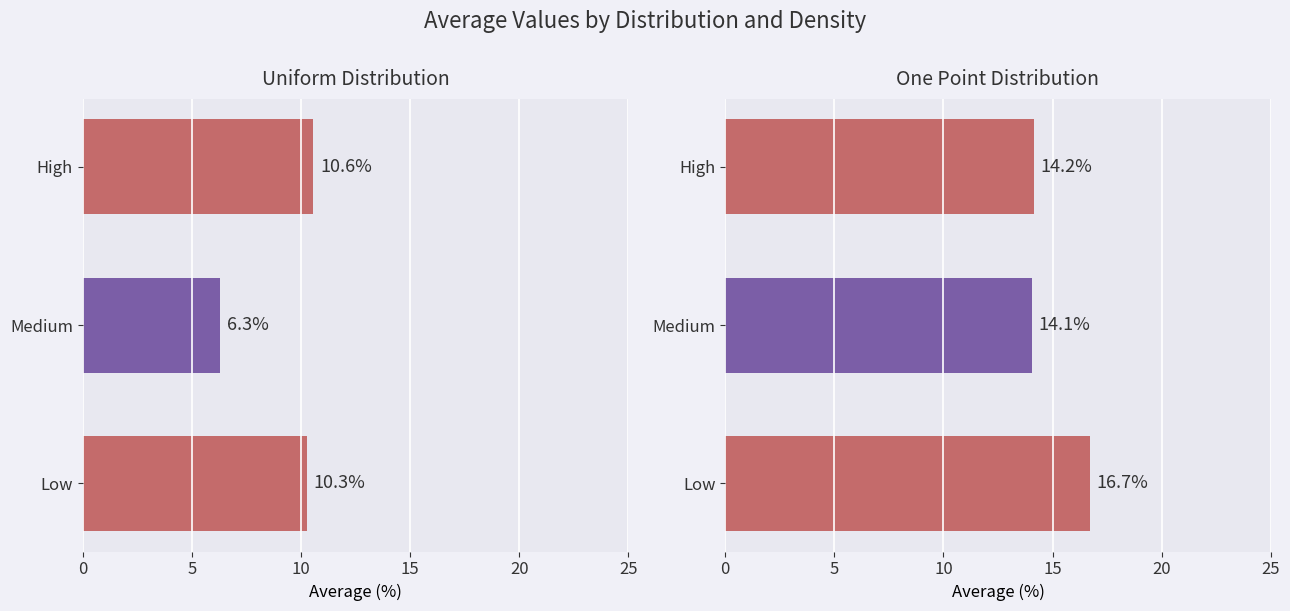

The Uniform series shows 2.9 at High. True or false?

False